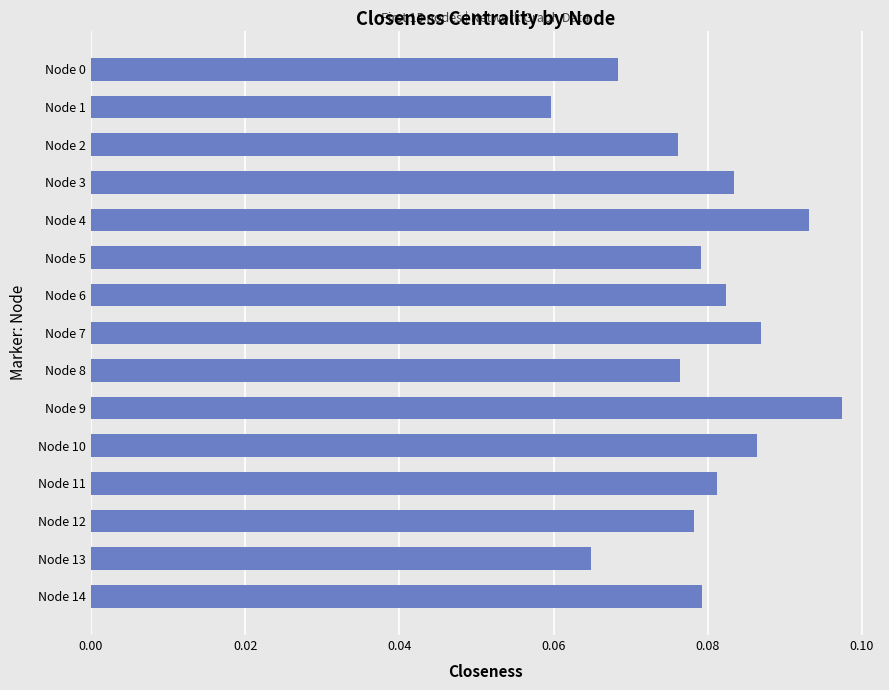

How many bars are there in total?

15